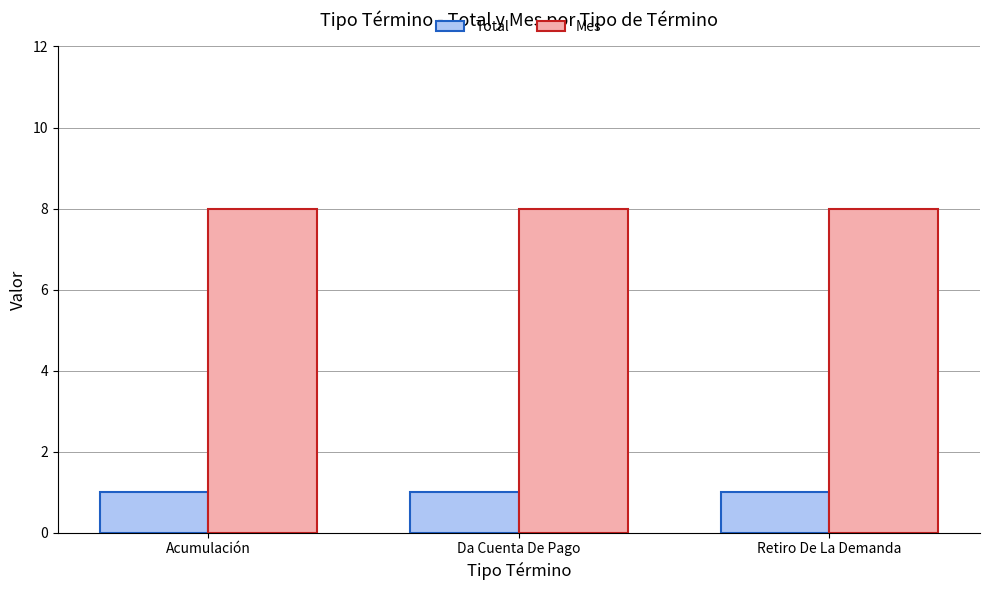

Rank the series at Acumulación from highest to lowest value.

Mes, Total